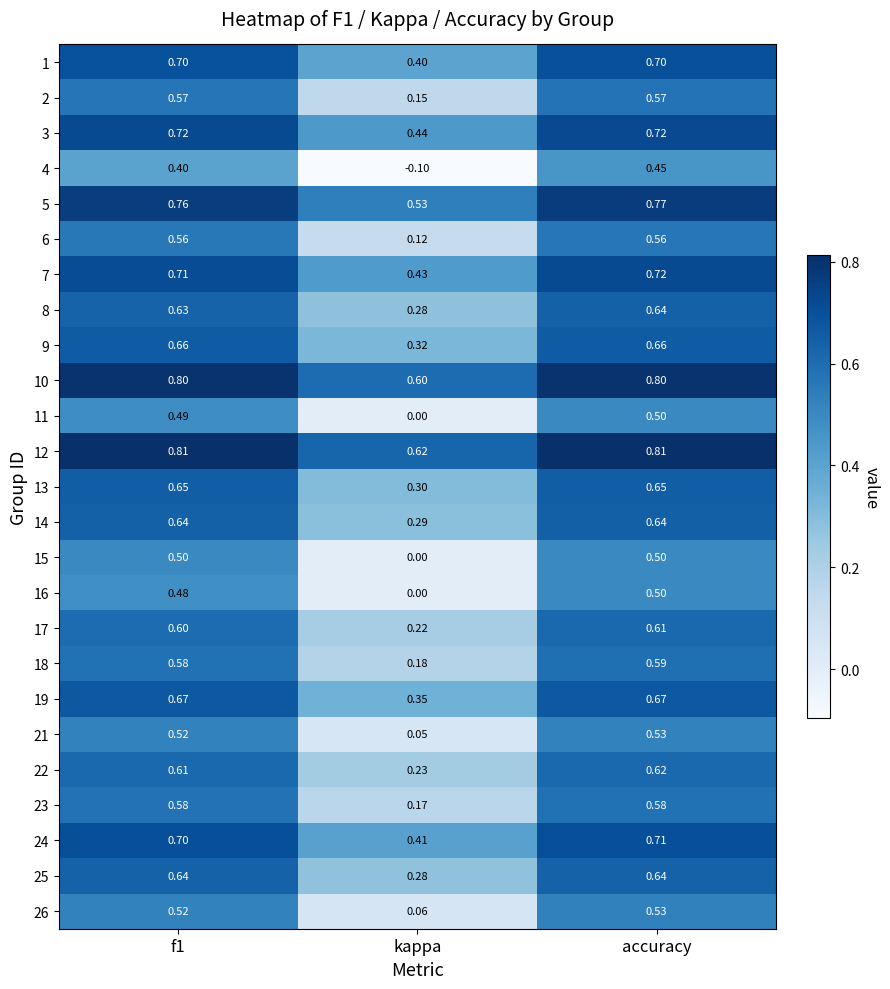

What is the greatest value displayed?

0.8